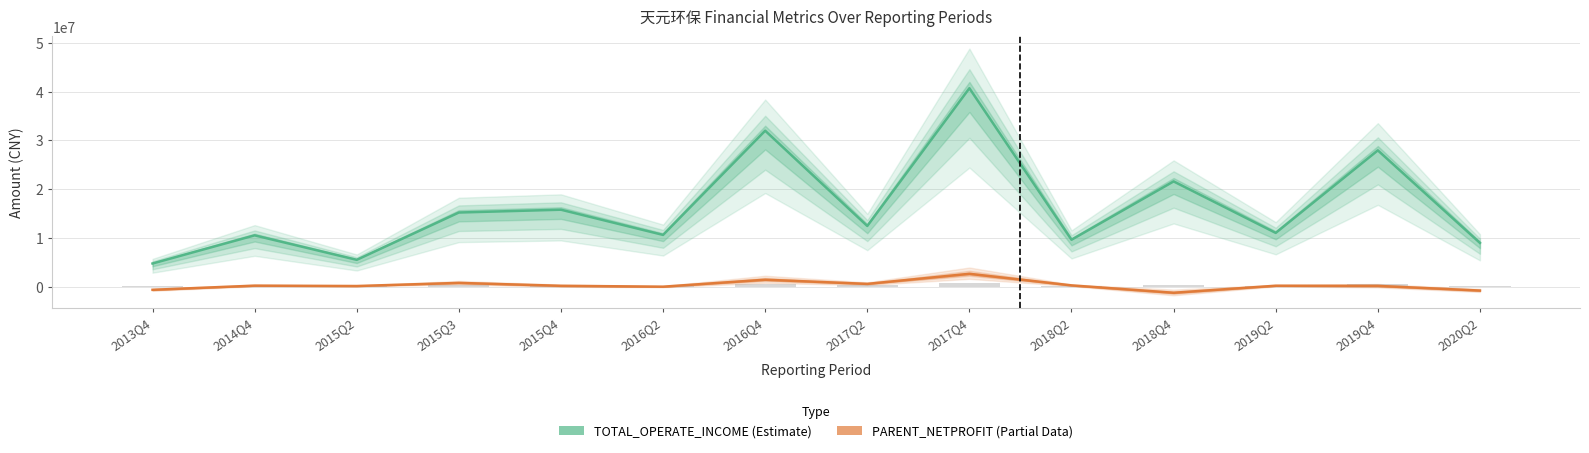

Rank the series at 2015Q2 from lowest to highest value.

PARENT_NETPROFIT, TOTAL_OPERATE_INCOME